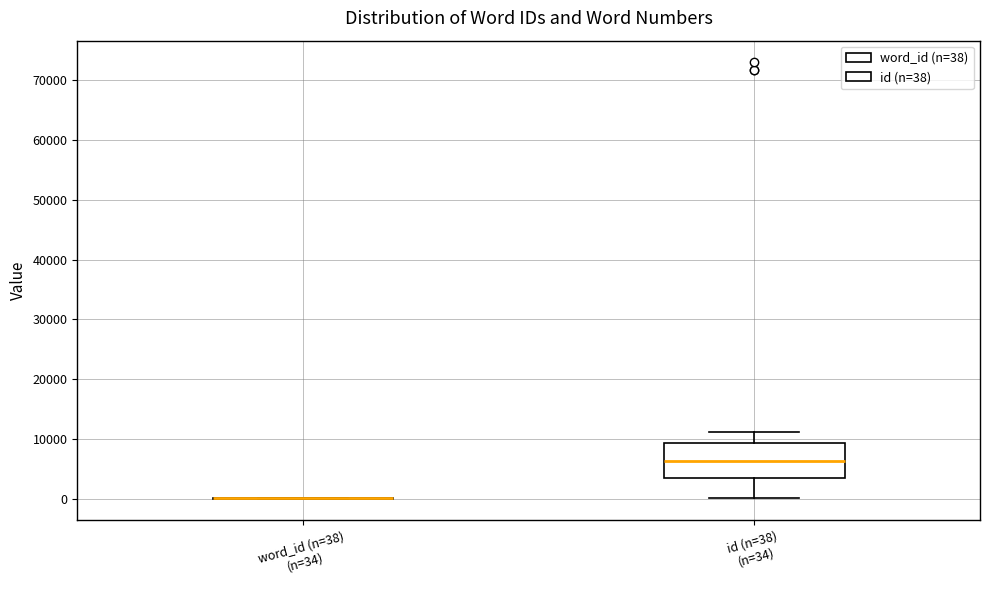

Which box is the tallest, from its lower edge to its upper edge?

id (n=38) (n=34)